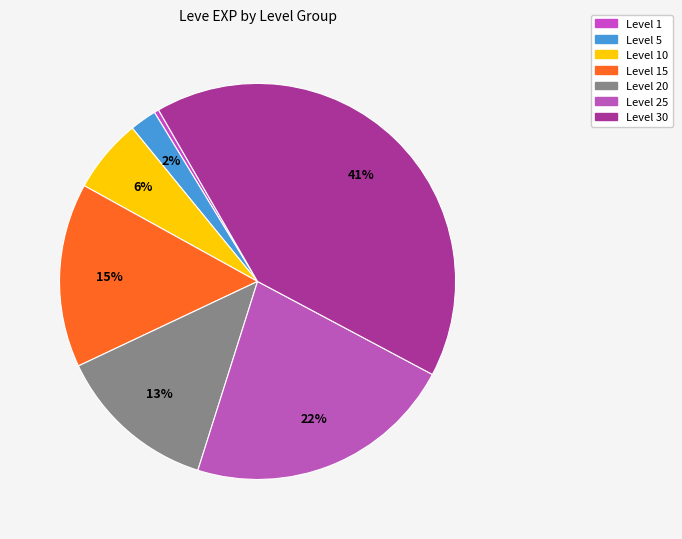

What is the change in value from Level 15 to Level 30?

+42940